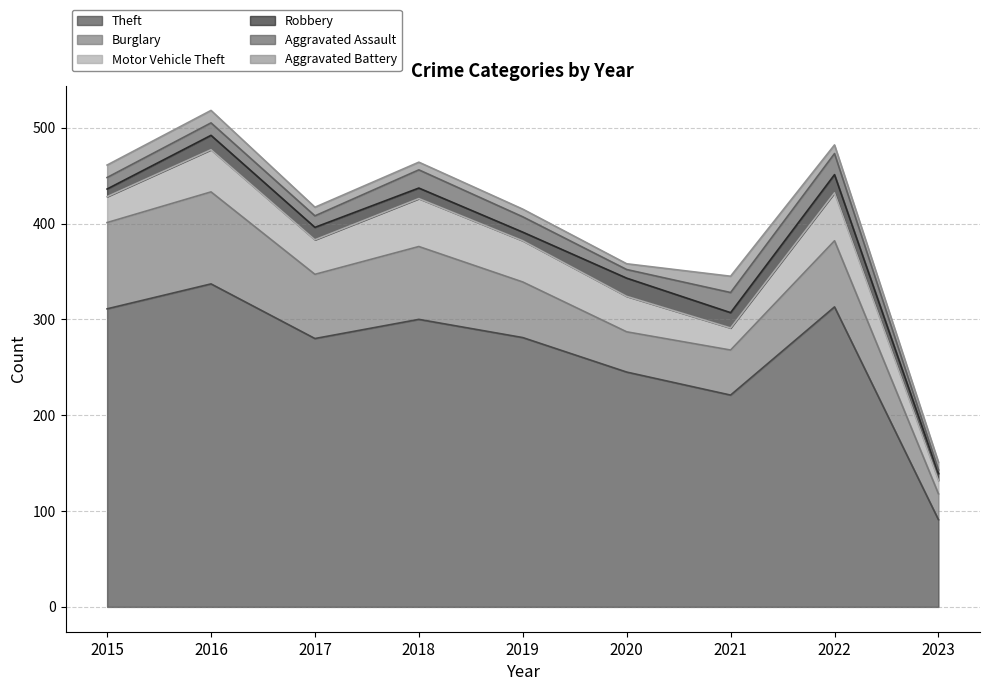

What is the total value across all series at 2023?

151